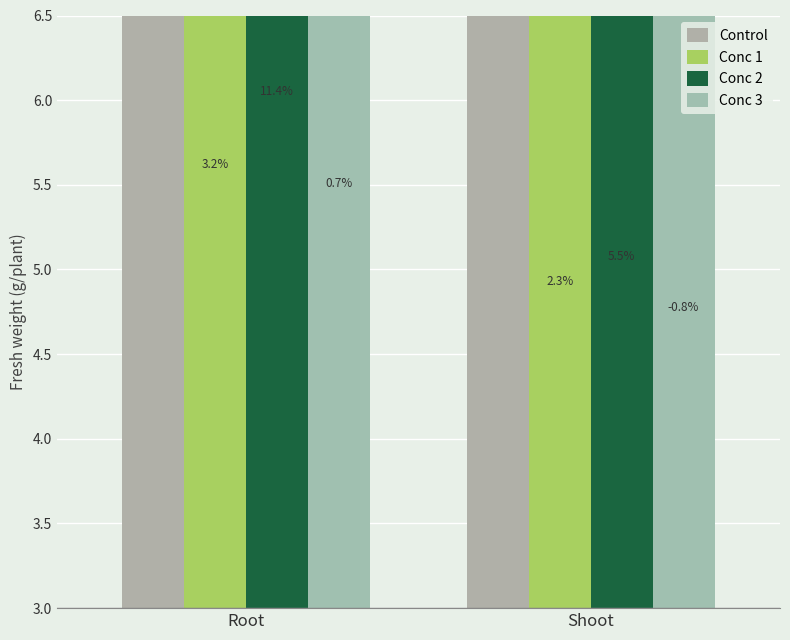

Between Root and Shoot, which is larger?

Root